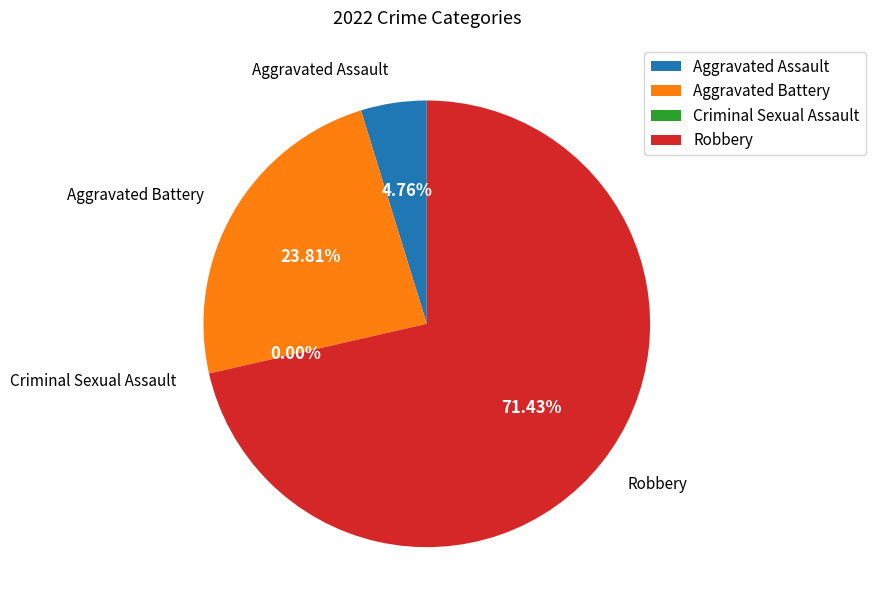

To the nearest percent, what portion does Aggravated Battery represent?

24%